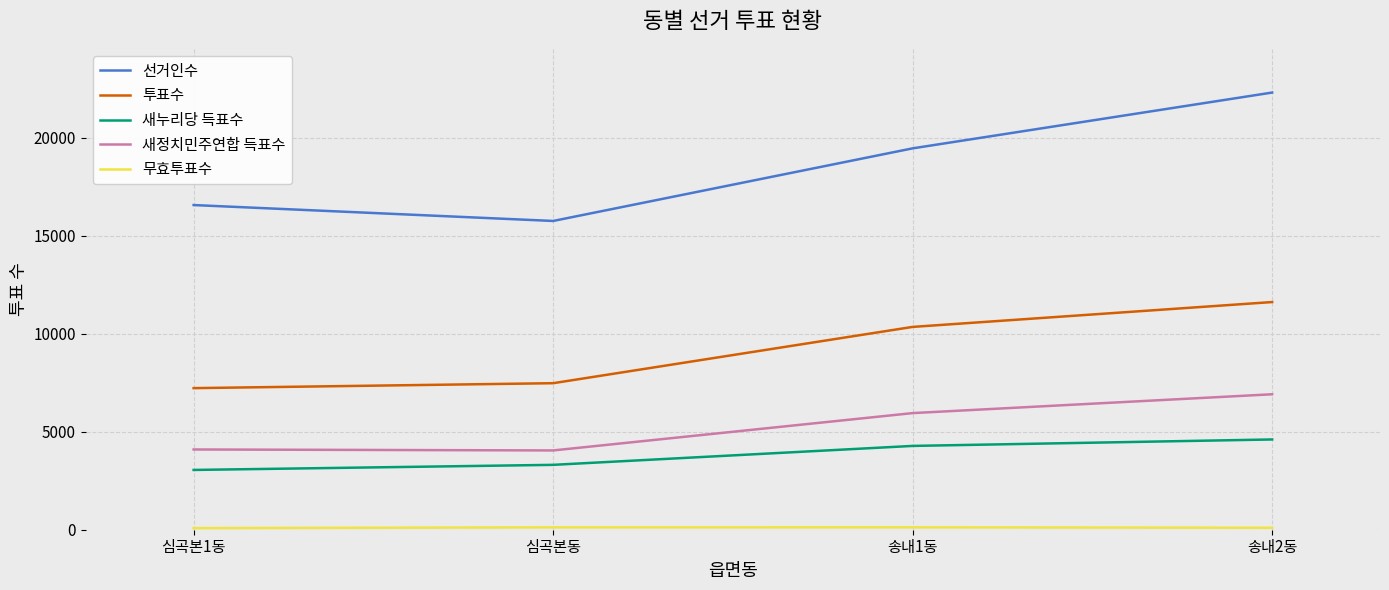

True or false: 새누리당 득표수 has a value of 4276 at 송내1동.

True